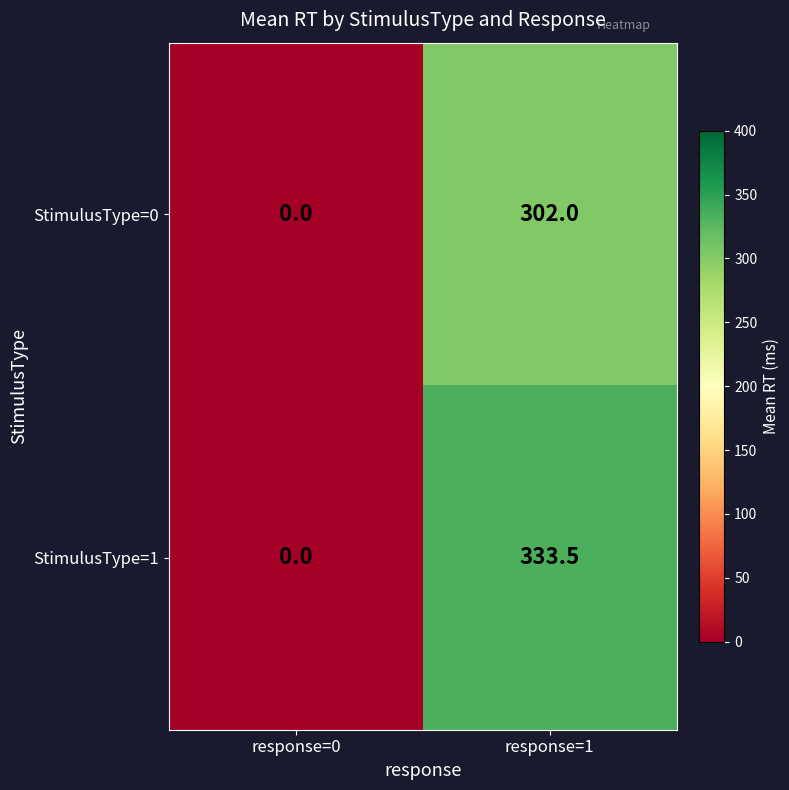

Rank the series by their maximum value, from highest to lowest.

StimulusType=1, StimulusType=0